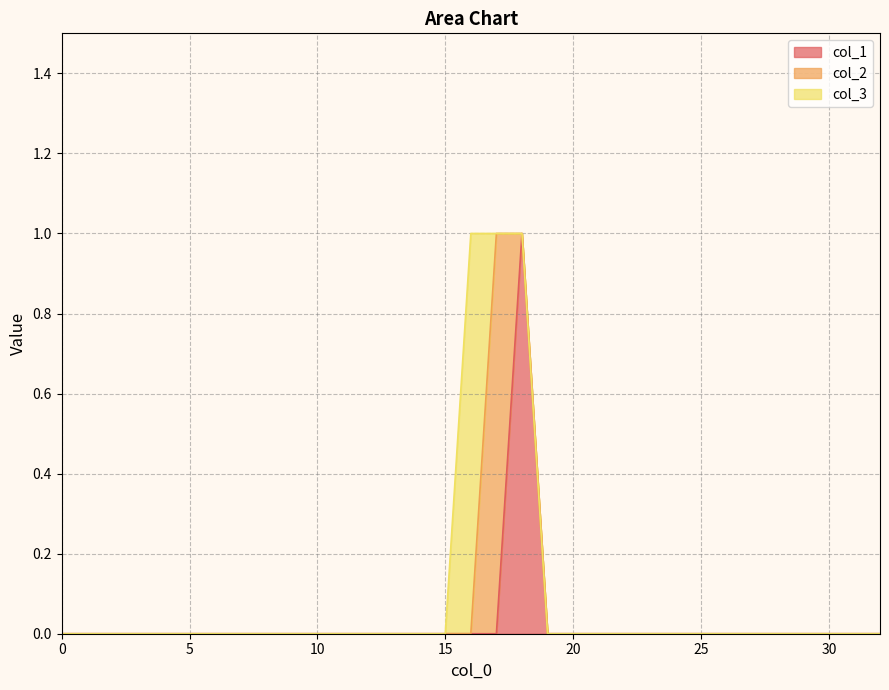

What are all the series names shown in the legend?

col_1, col_2, col_3